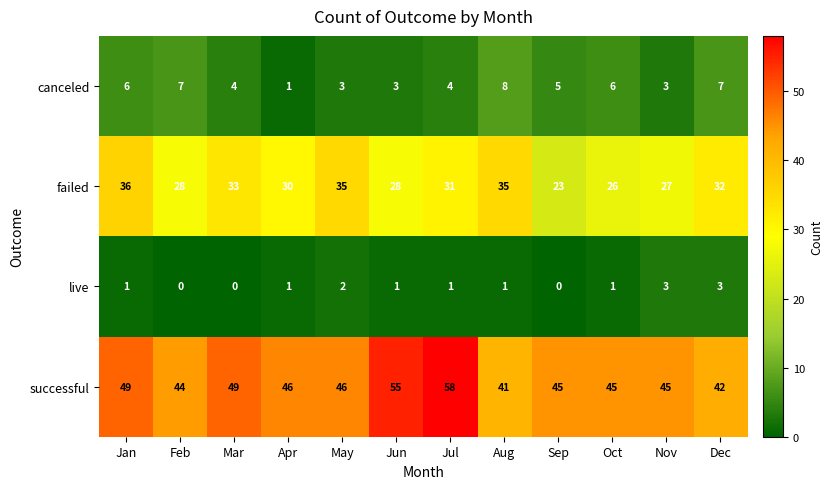

Count the live values in the range 1 to 2.

7